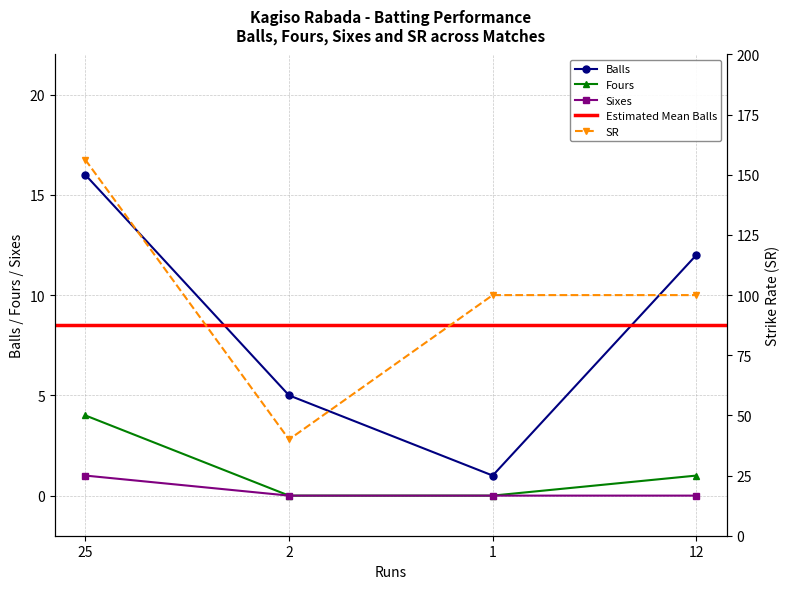

Is the value of Balls at 25 greater than the value of Fours at 25?

Yes